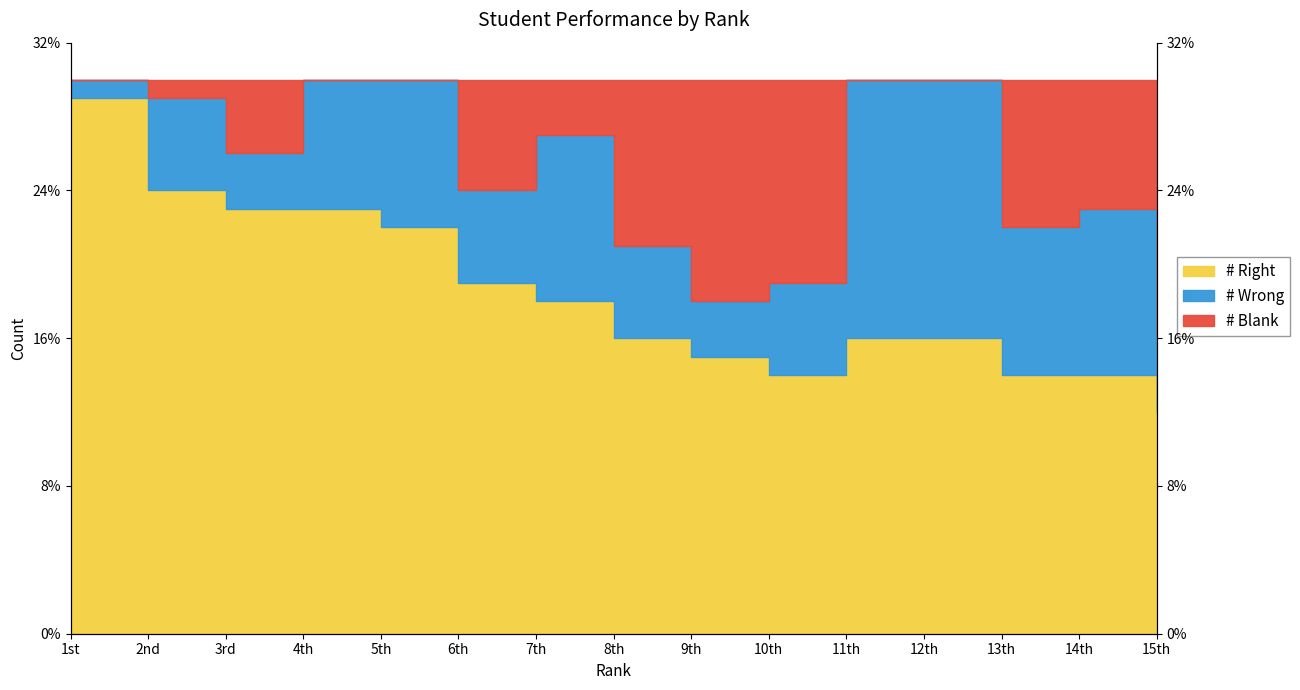

The # Blank series shows 11 at 7th. True or false?

False